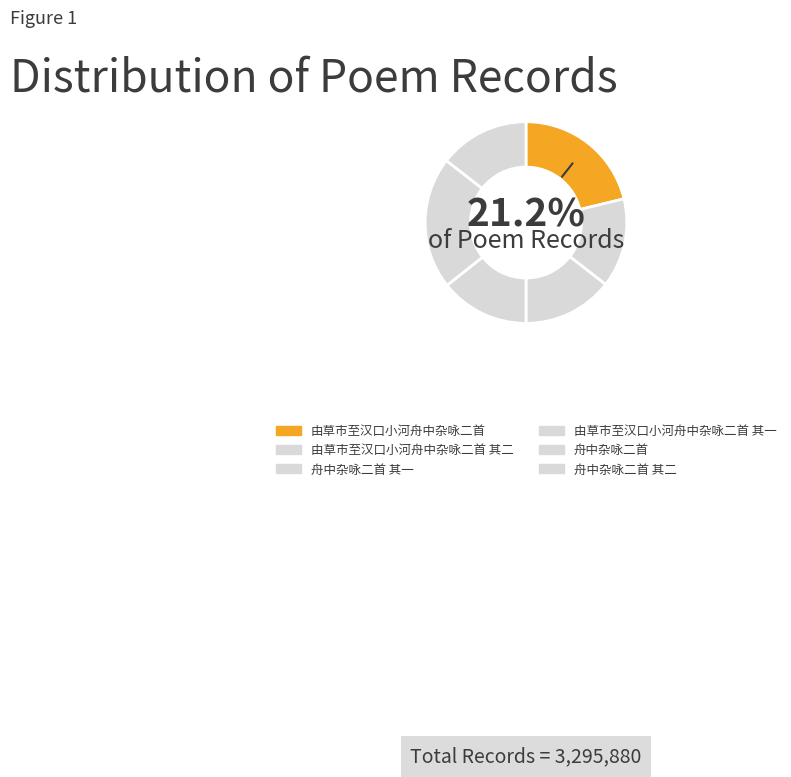

True or false: 舟中杂咏二首 accounts for 21% of the total.

True